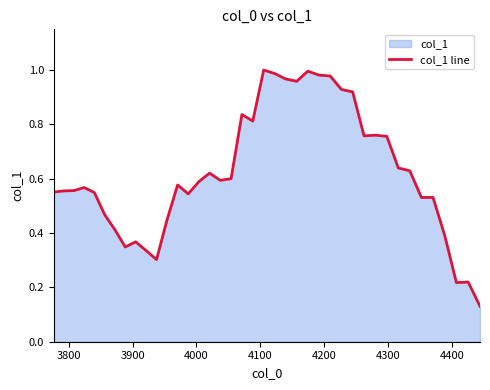

How many lines are shown in the chart?

1